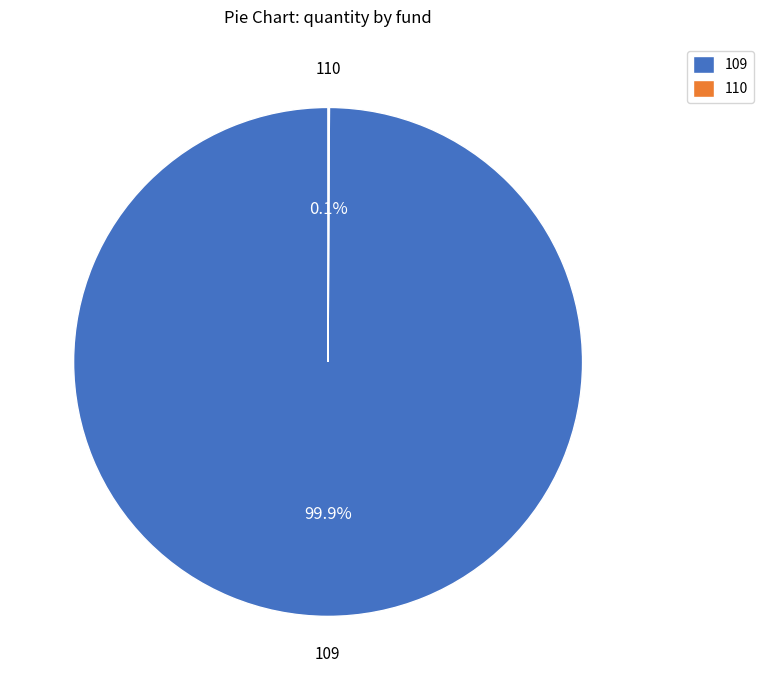

True or false: 109 accounts for 100% of the total.

True